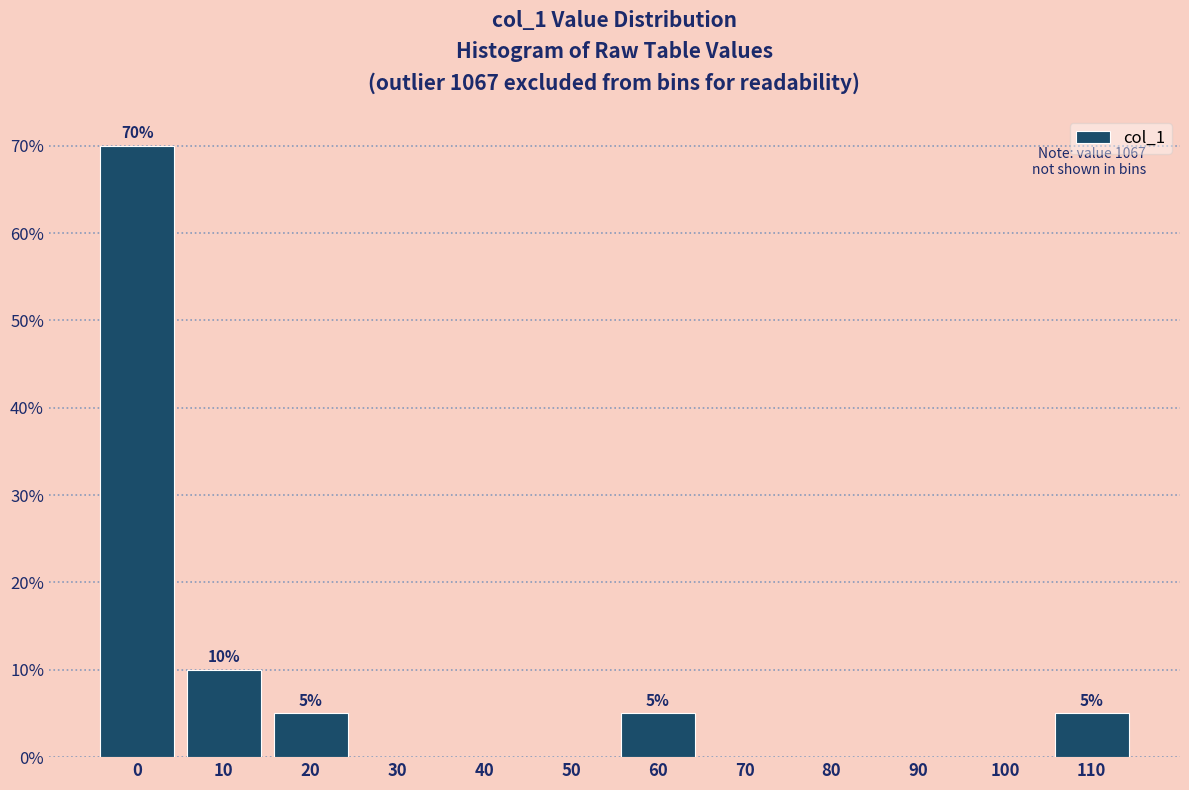

Are the bars horizontal?

No